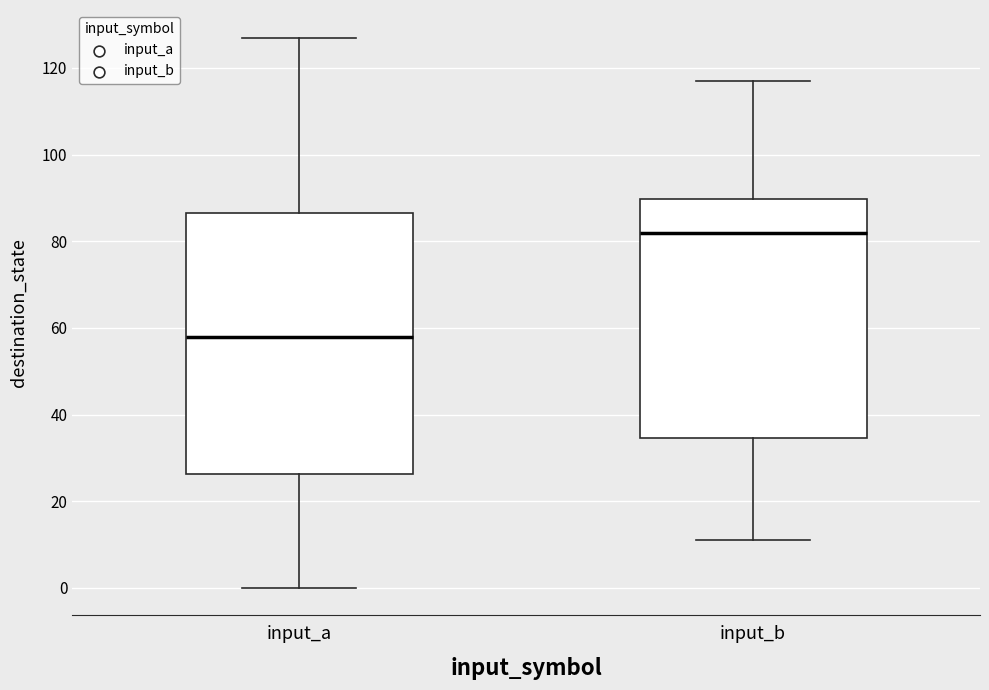

Reading left to right, transcribe this box plot: for each box, give where its median line is, the range the box spans, and where its two whiskers end, as read against the y-axis. The values are not printed on the chart, so give them approximately, as read against the axis.

input_a: median 58, box 26 to 86, whiskers 0 to 128
input_b: median 82, box 34 to 90, whiskers 12 to 118